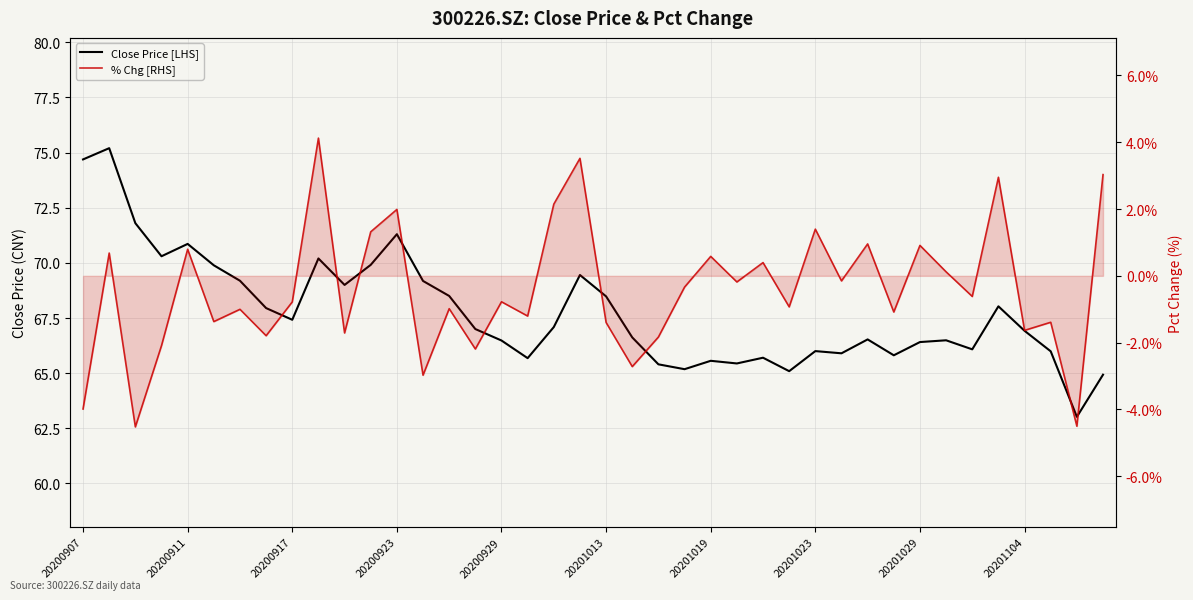

Count the number of data series in this chart.

2